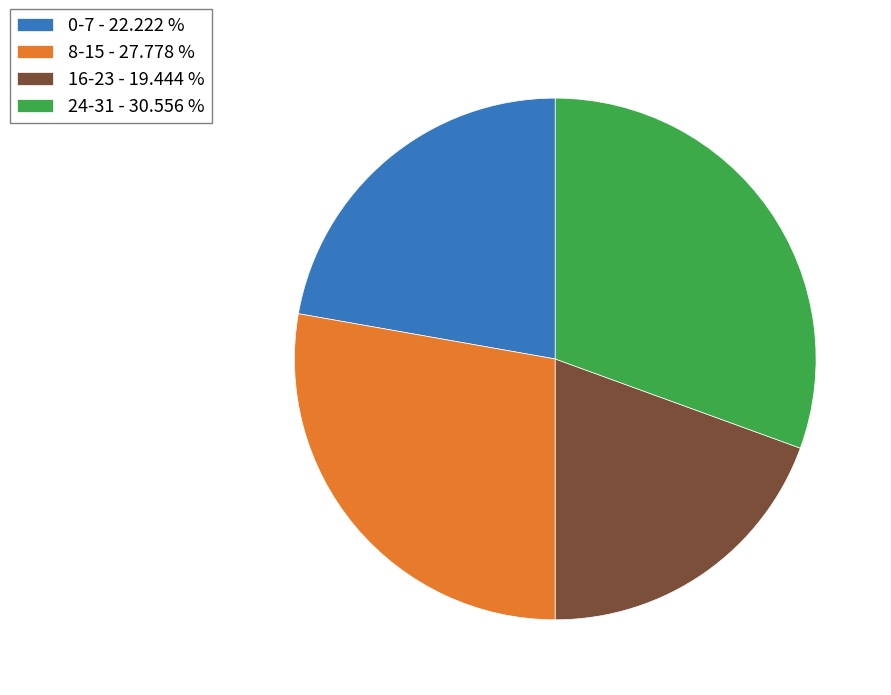

Combined, do 0-7 - 22.222 % and 16-23 - 19.444 % account for over 50%?

No